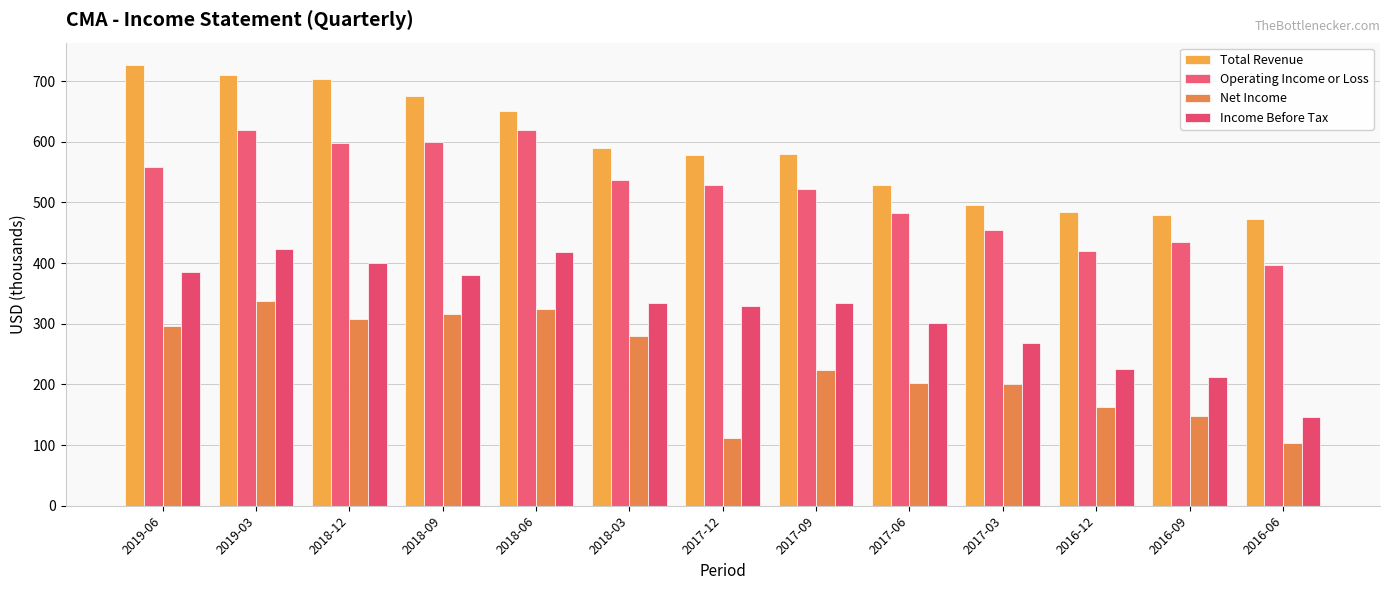

What is the difference between the second highest and second lowest values in the Operating Income or Loss series?

199